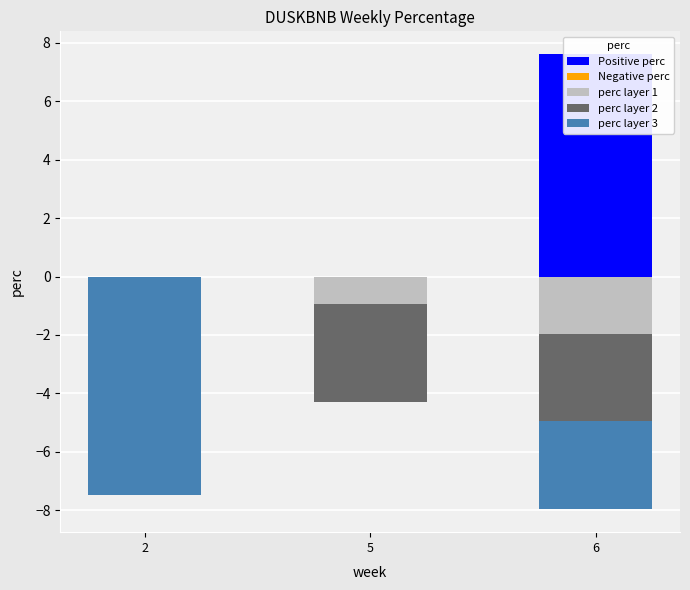

List the series in order of their peak value, lowest first.

Negative perc, perc layer 1, perc layer 2, perc layer 3, Positive perc